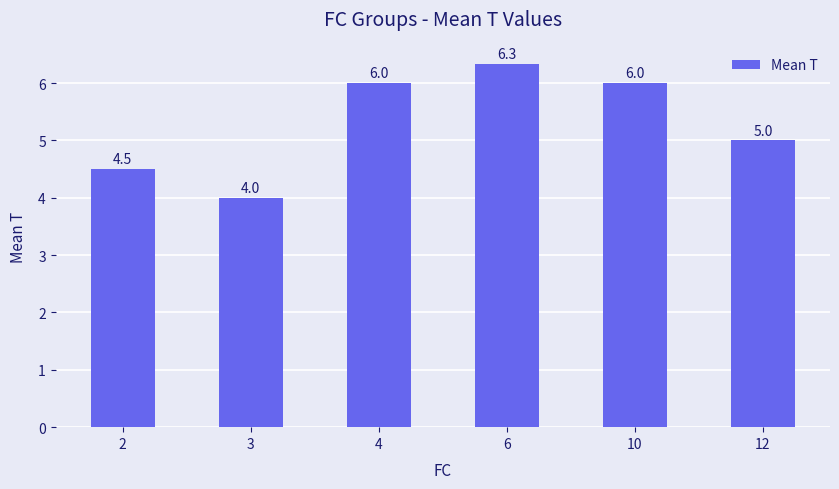

What is the value of the 3rd bar from the left?

6.0